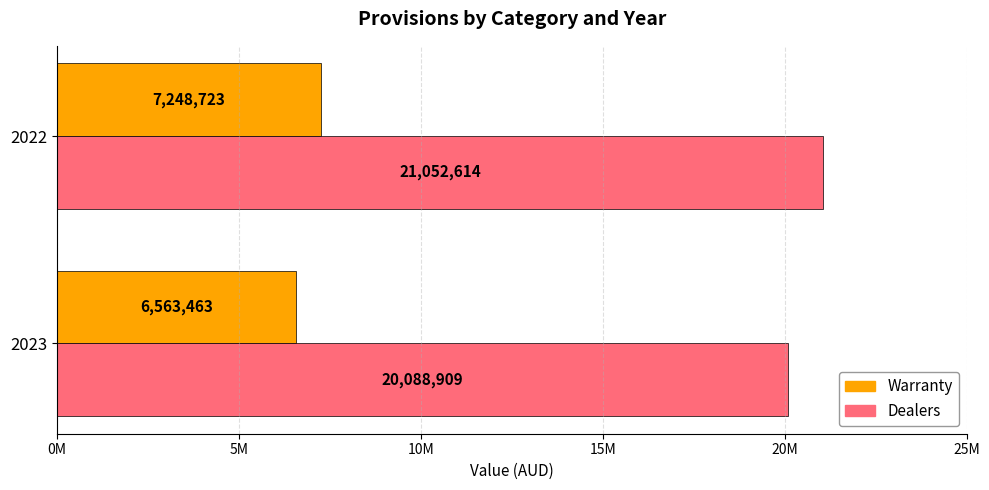

What are all the series names shown in the legend?

Warranty, Dealers